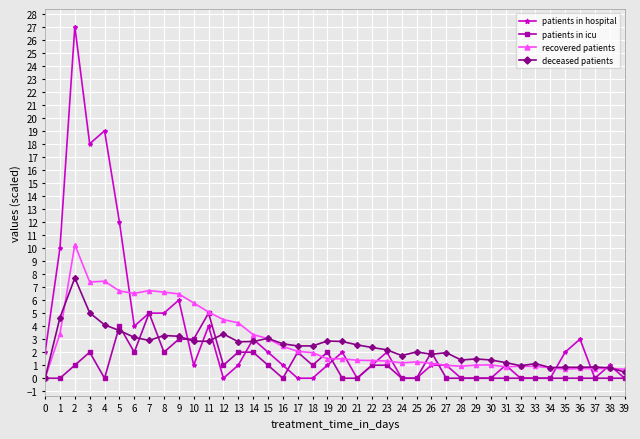

What is the difference between the patients in icu values at 7 and 14?

3.0